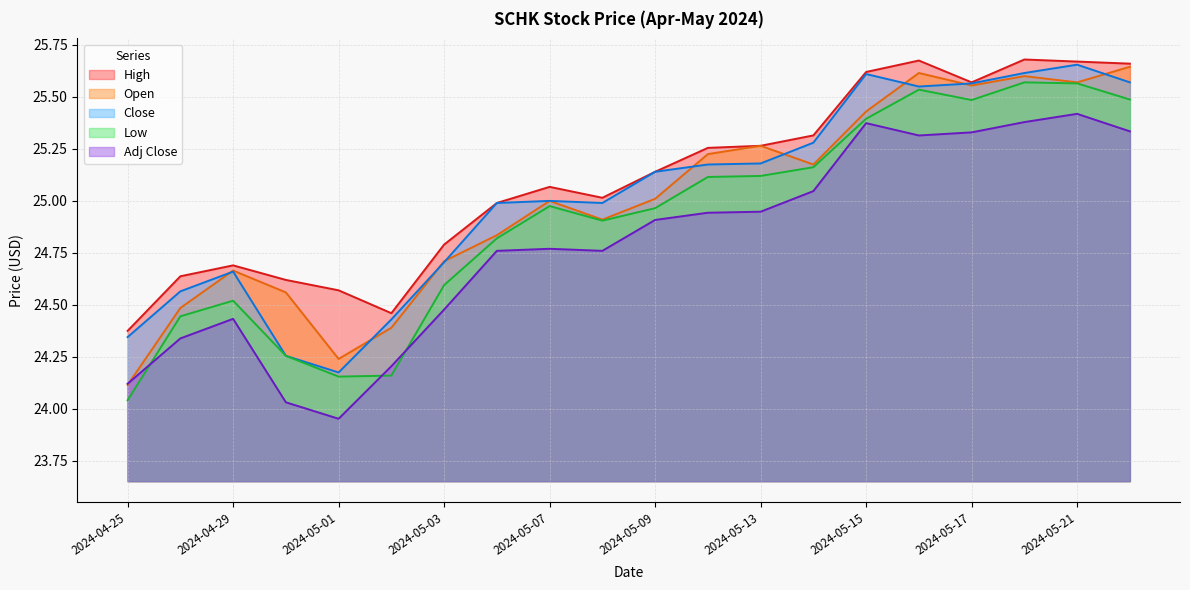

What is the total value across all series at 2024-05-15?

127.4